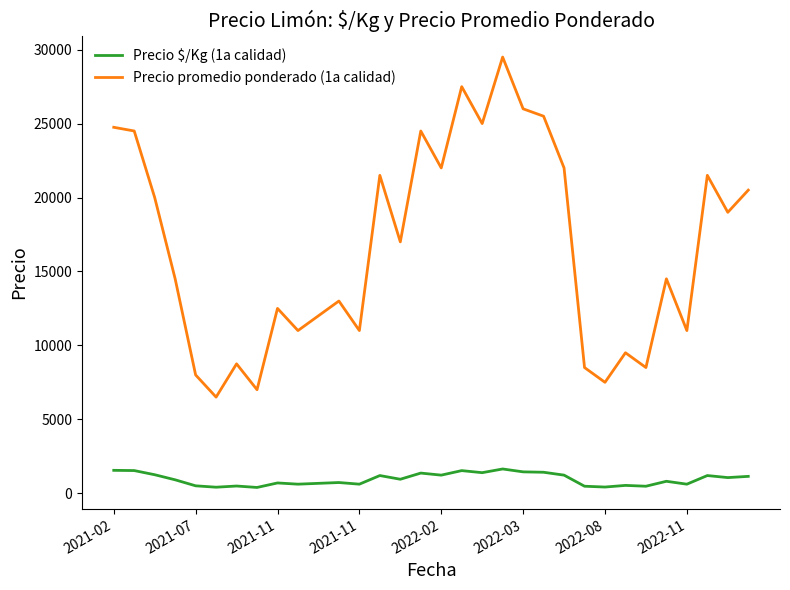

Rank the series by their maximum value, from lowest to highest.

Precio $/Kg (1a calidad), Precio promedio ponderado (1a calidad)